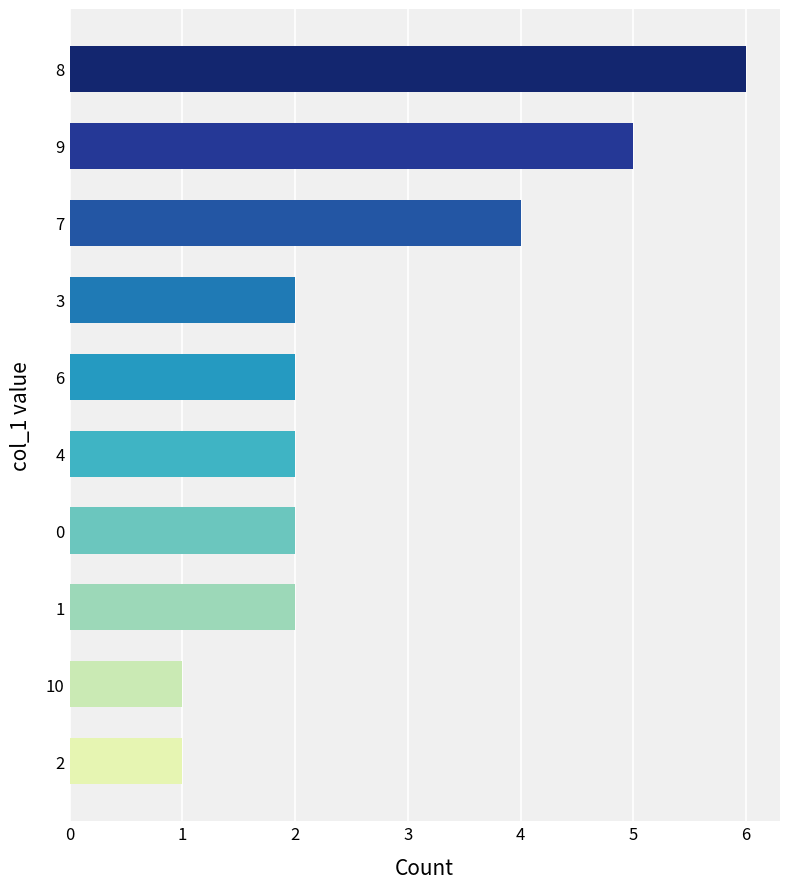

What is the sum of the values at 2 and 0?

3